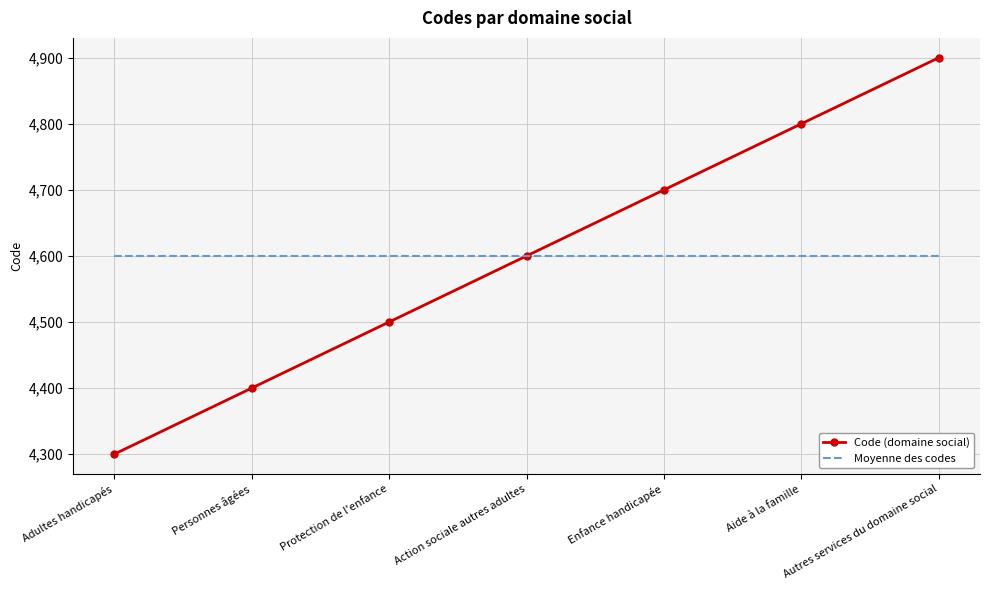

Reading left to right, list all the values displayed in this chart.

Code (domaine social): 4300	4400	4500	4600	4700	4800	4900
Moyenne des codes: 4600	4600	4600	4600	4600	4600	4600